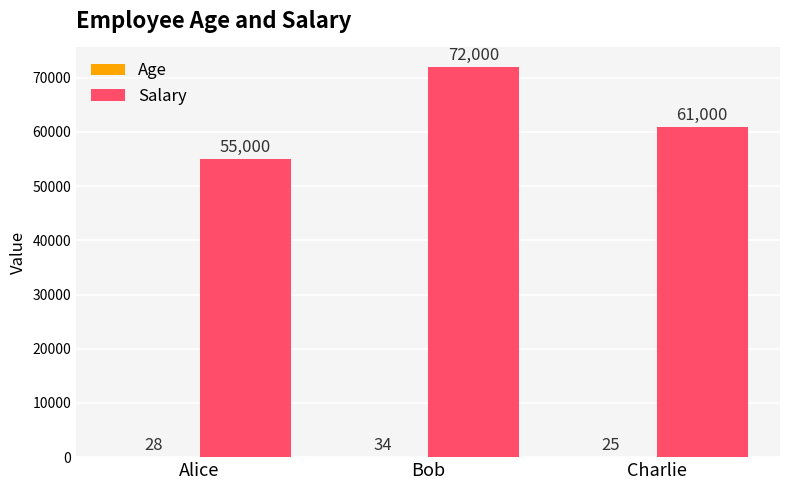

How many series are shown in this chart?

2